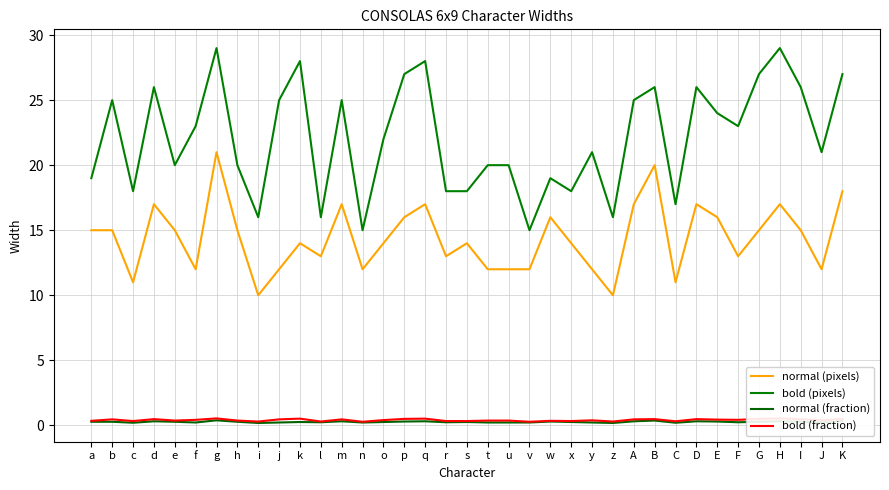

Reading left to right, list all the values displayed in this chart.

normal (pixels): a=15.0	b=15.0	c=11.0	d=17.0	e=15.0	f=12.0	g=21.0	h=15.0	i=10.0	j=12.0	k=14.0	l=13.0	m=17.0	n=12.0	o=14.0	p=16.0	q=17.0	r=13.0	s=14.0	t=12.0	u=12.0	v=12.0	w=16.0	x=14.0	y=12.0	z=10.0	A=17.0	B=20.0	C=11.0	D=17.0	E=16.0	F=13.0	G=15.0	H=17.0	I=15.0	J=12.0	K=18.0
bold (pixels): a=19.0	b=25.0	c=18.0	d=26.0	e=20.0	f=23.0	g=29.0	h=20.0	i=16.0	j=25.0	k=28.0	l=16.0	m=25.0	n=15.0	o=22.0	p=27.0	q=28.0	r=18.0	s=18.0	t=20.0	u=20.0	v=15.0	w=19.0	x=18.0	y=21.0	z=16.0	A=25.0	B=26.0	C=17.0	D=26.0	E=24.0	F=23.0	G=27.0	H=29.0	I=26.0	J=21.0	K=27.0
normal (fraction): a=0.3	b=0.3	c=0.2	d=0.3	e=0.3	f=0.2	g=0.4	h=0.3	i=0.2	j=0.2	k=0.3	l=0.2	m=0.3	n=0.2	o=0.3	p=0.3	q=0.3	r=0.2	s=0.3	t=0.2	u=0.2	v=0.2	w=0.3	x=0.3	y=0.2	z=0.2	A=0.3	B=0.4	C=0.2	D=0.3	E=0.3	F=0.2	G=0.3	H=0.3	I=0.3	J=0.2	K=0.3
bold (fraction): a=0.4	b=0.5	c=0.3	d=0.5	e=0.4	f=0.4	g=0.5	h=0.4	i=0.3	j=0.5	k=0.5	l=0.3	m=0.5	n=0.3	o=0.4	p=0.5	q=0.5	r=0.3	s=0.3	t=0.4	u=0.4	v=0.3	w=0.4	x=0.3	y=0.4	z=0.3	A=0.5	B=0.5	C=0.3	D=0.5	E=0.4	F=0.4	G=0.5	H=0.5	I=0.5	J=0.4	K=0.5